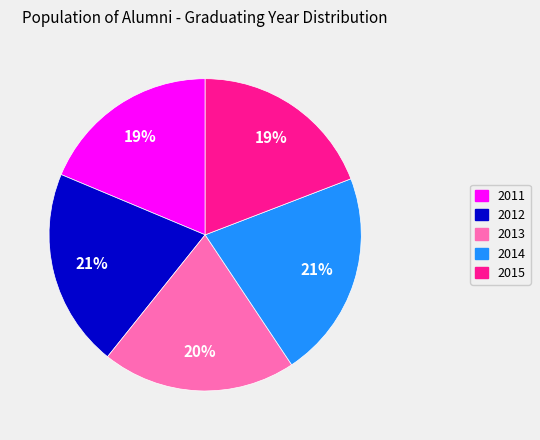

To the nearest percent, what is the average slice percentage?

20%